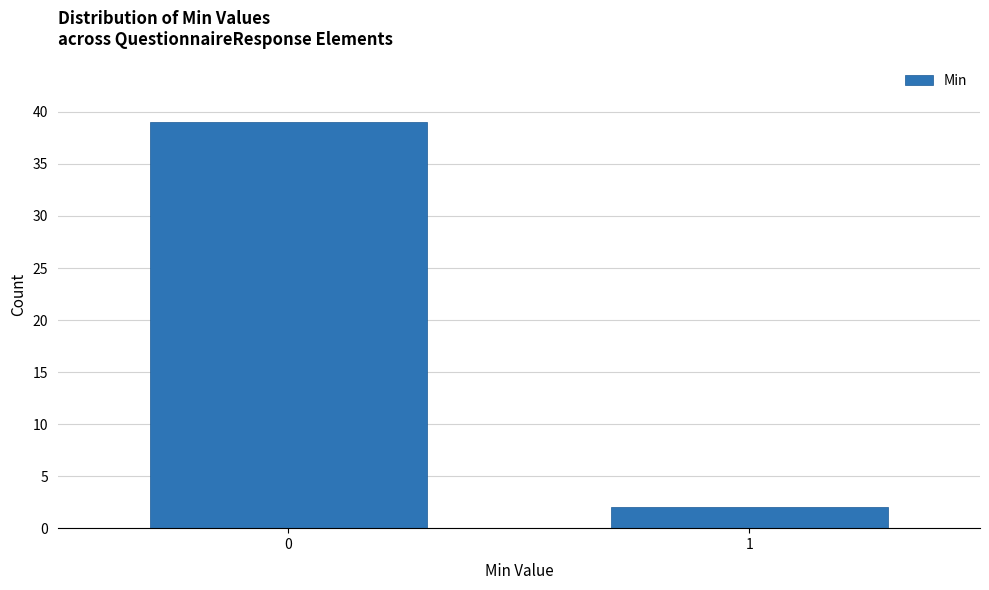

Reading left to right, extract all data points from this chart.

0=39	1=2